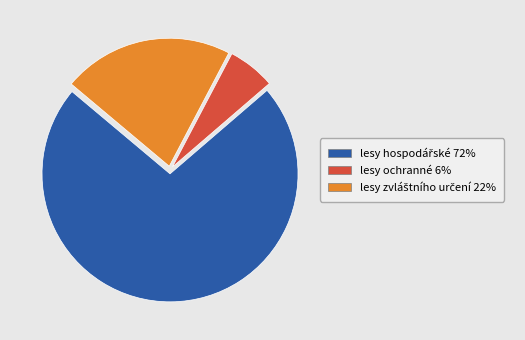

Is it true that lesy ochranné is 6% of the pie?

True